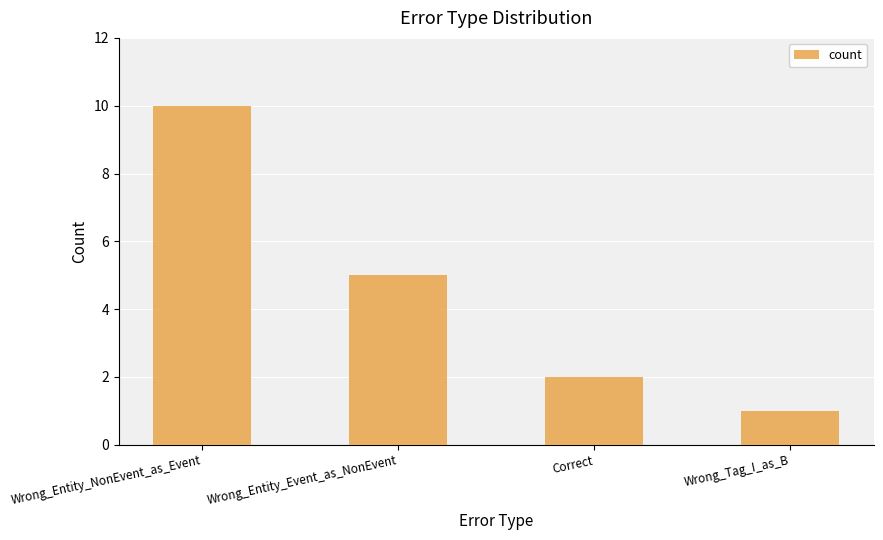

What is the sum of the values at Wrong_Entity_NonEvent_as_Event and Wrong_Entity_Event_as_NonEvent?

15